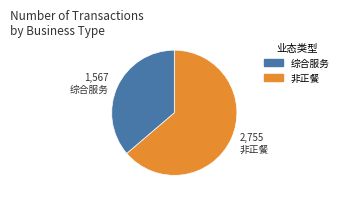

Count the number of slices in the pie.

2